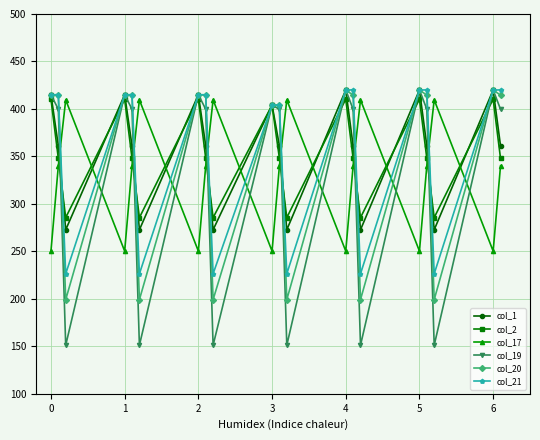

What is the minimum value shown in the chart?

151.1